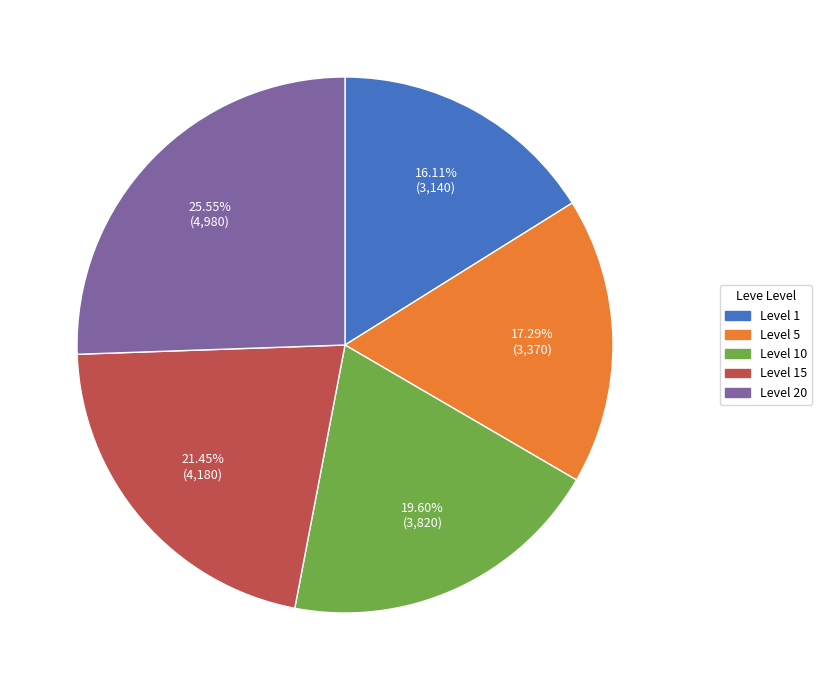

Is there a majority slice in this chart?

No